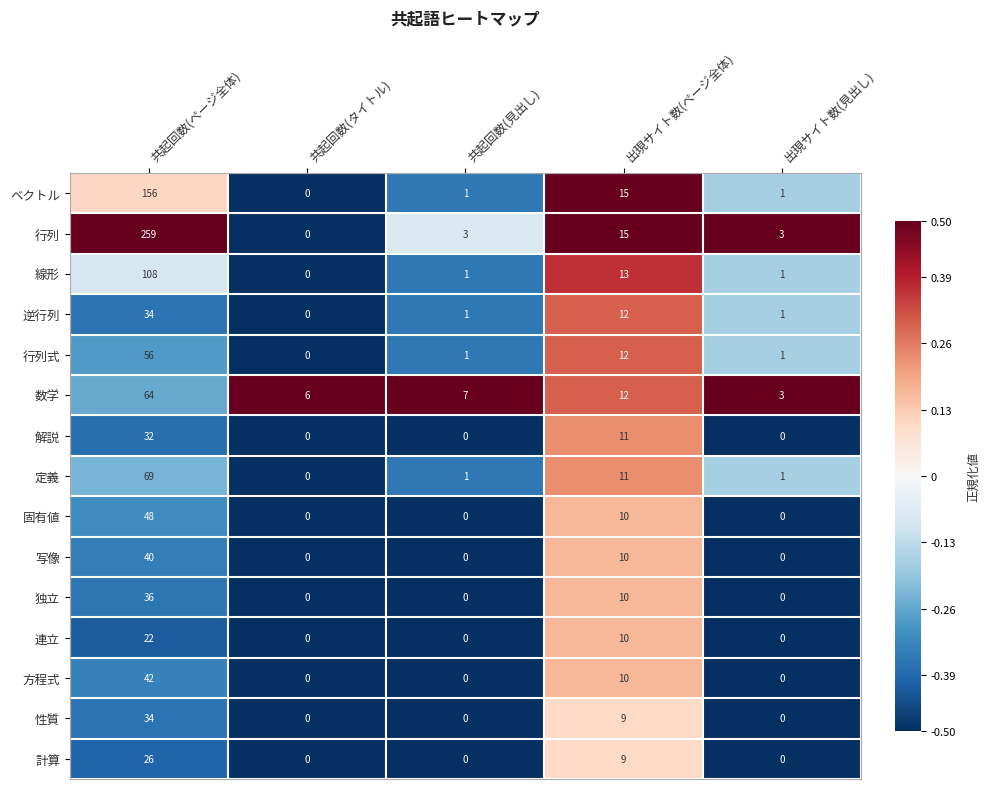

Which category has the highest value in the 行列 series?

共起回数(ページ全体)